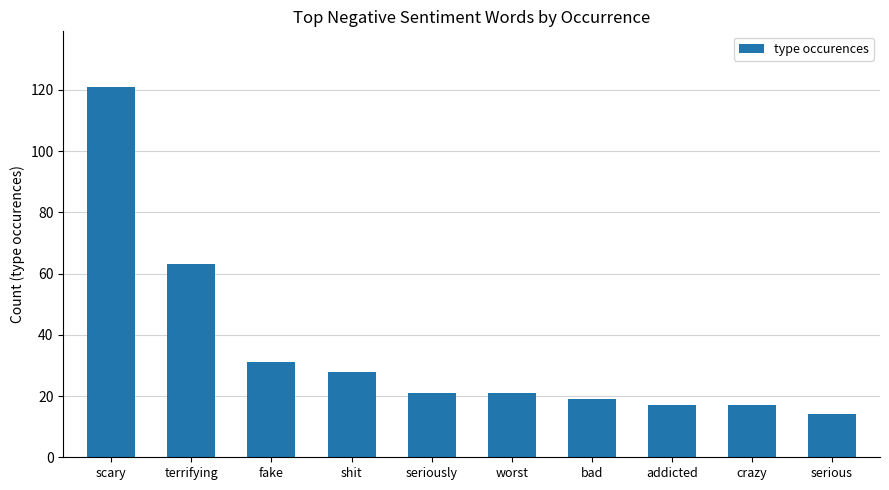

What is the difference between the values at addicted and worst?

4